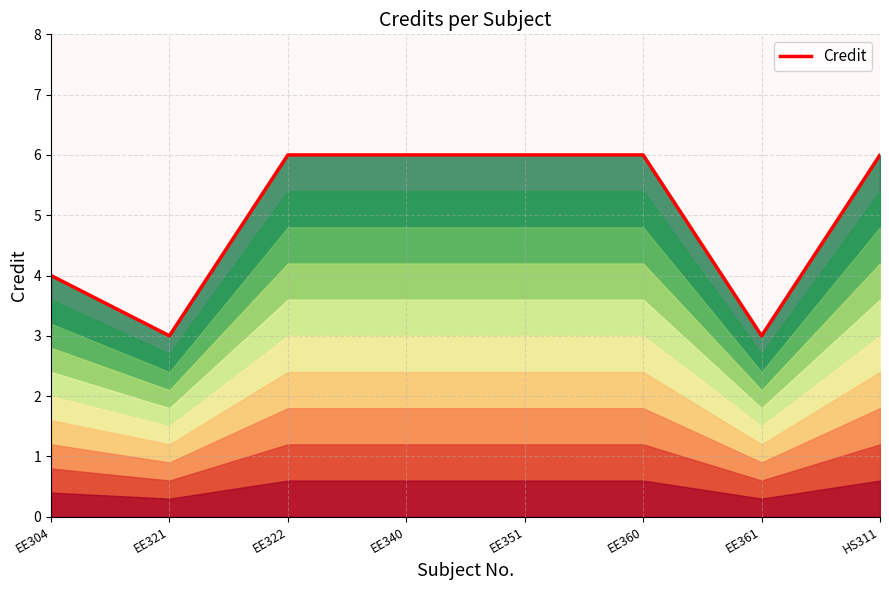

What is the greatest value displayed?

6